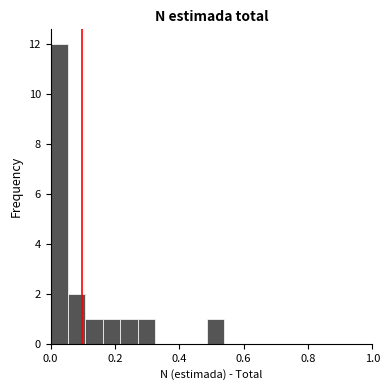

Around what value on the x-axis is the tallest bar? Give the approximate position of its centre, as read against the axis.

0.02